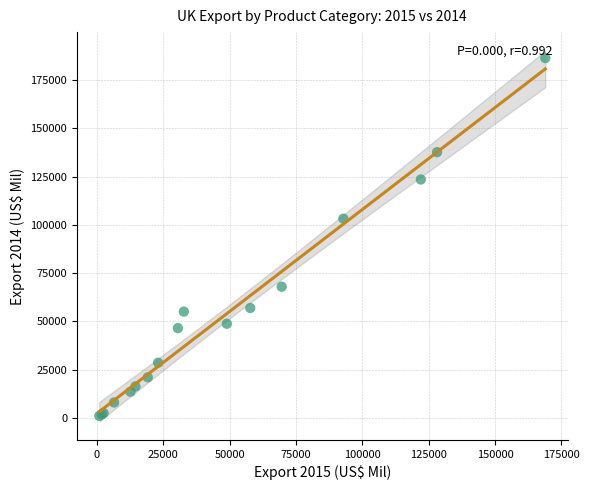

What Y value in the scatter plot is closest to 93725?

103226.8